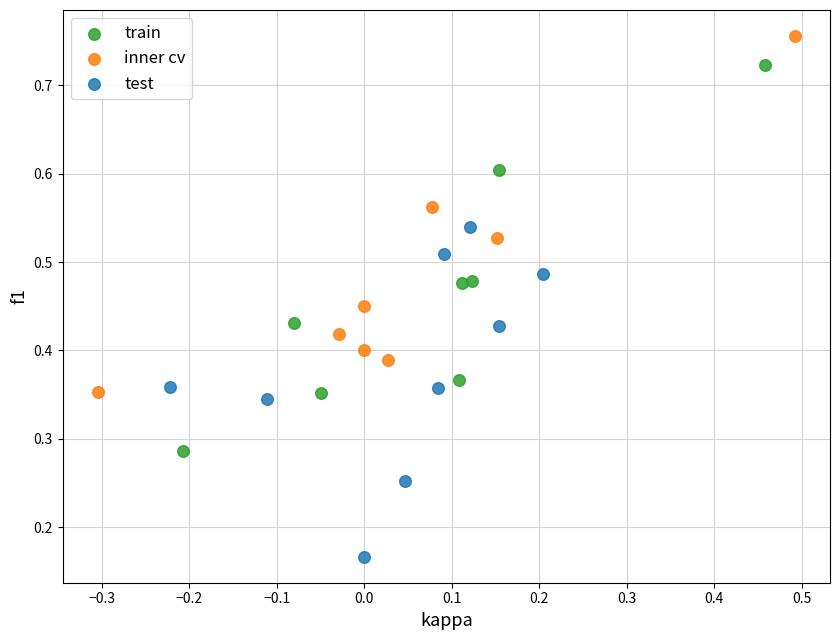

Which series has the largest Y range (max minus min)?

train